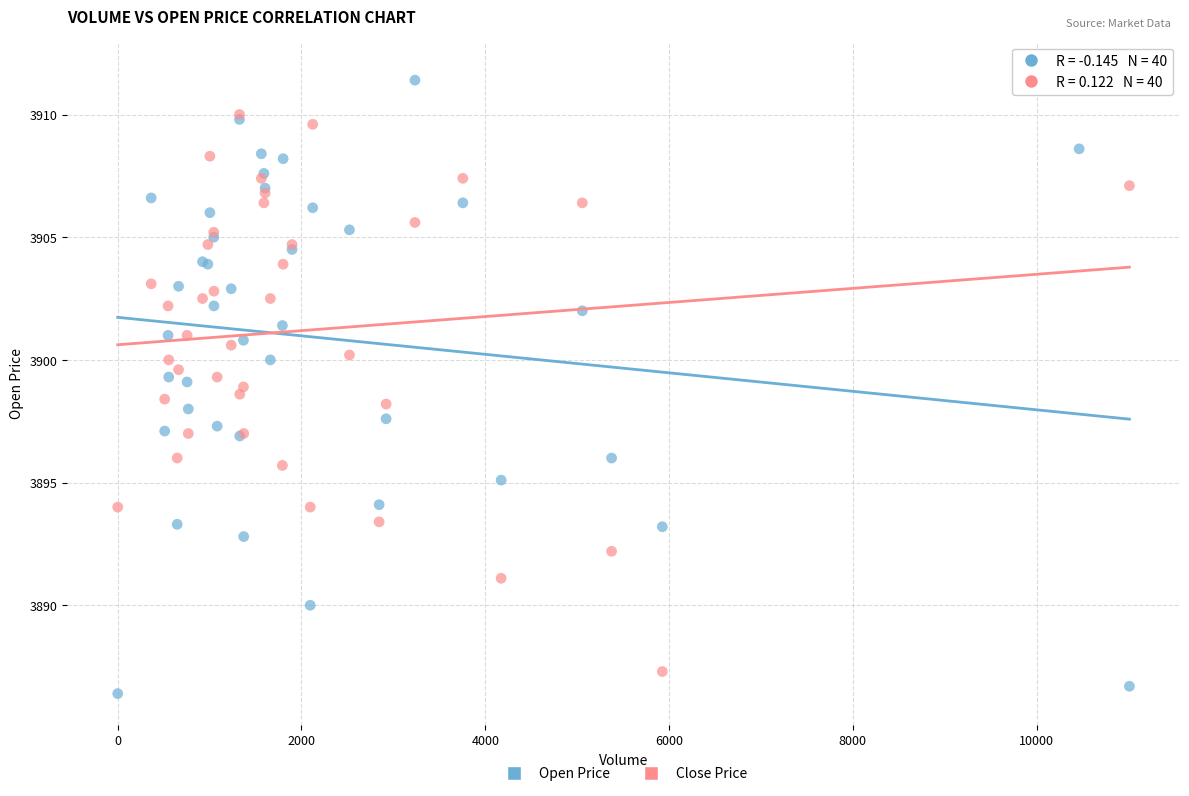

What are all the series names shown in the legend?

Open Price, Close Price